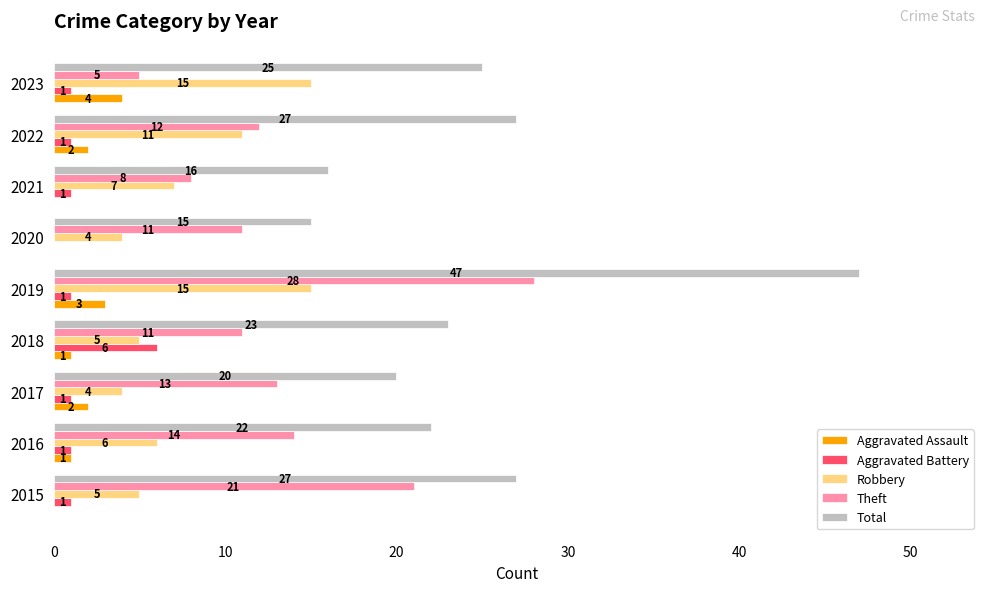

Between 2017 and 2018, which series saw the biggest shift?

Aggravated Battery